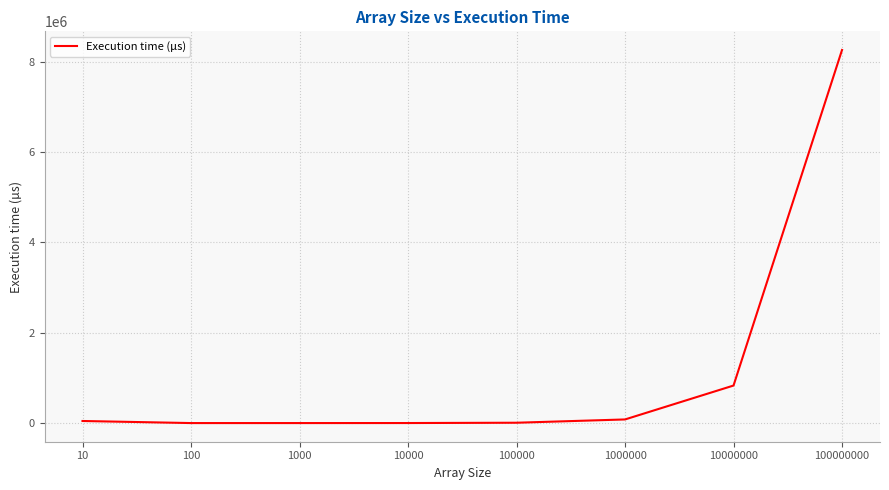

Is this an area chart (filled region under the line)?

No